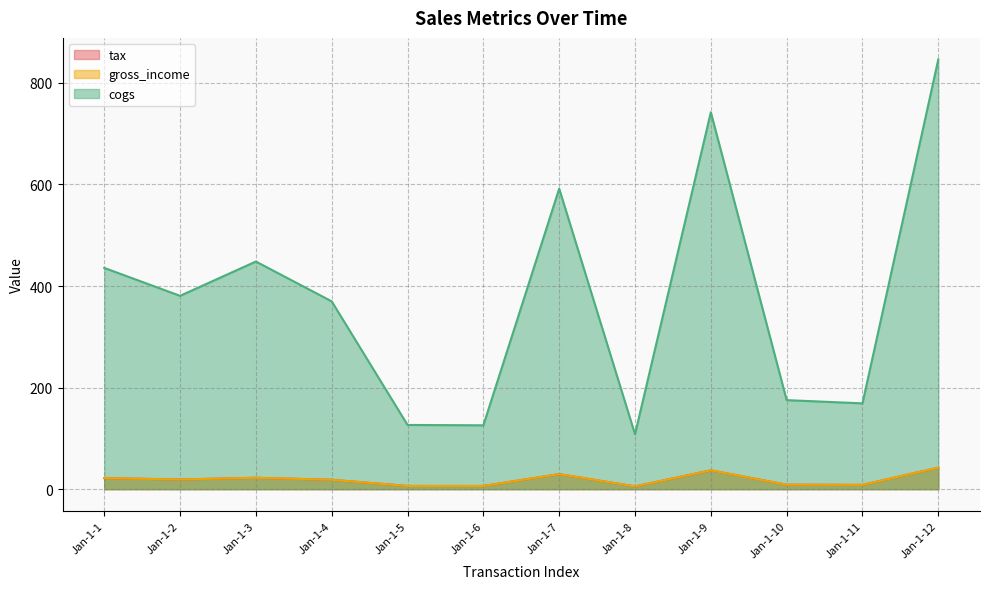

Reading right to left, extract all data points from this chart.

tax: 42.3	8.4	8.8	37.1	5.4	29.6	6.3	6.3	18.5	22.4	19.0	21.8
gross_income: 42.3	8.4	8.8	37.1	5.4	29.6	6.3	6.3	18.5	22.4	19.0	21.8
cogs: 846.3	169.0	175.3	742.2	108.2	591.7	125.7	126.4	369.8	448.3	380.7	435.7